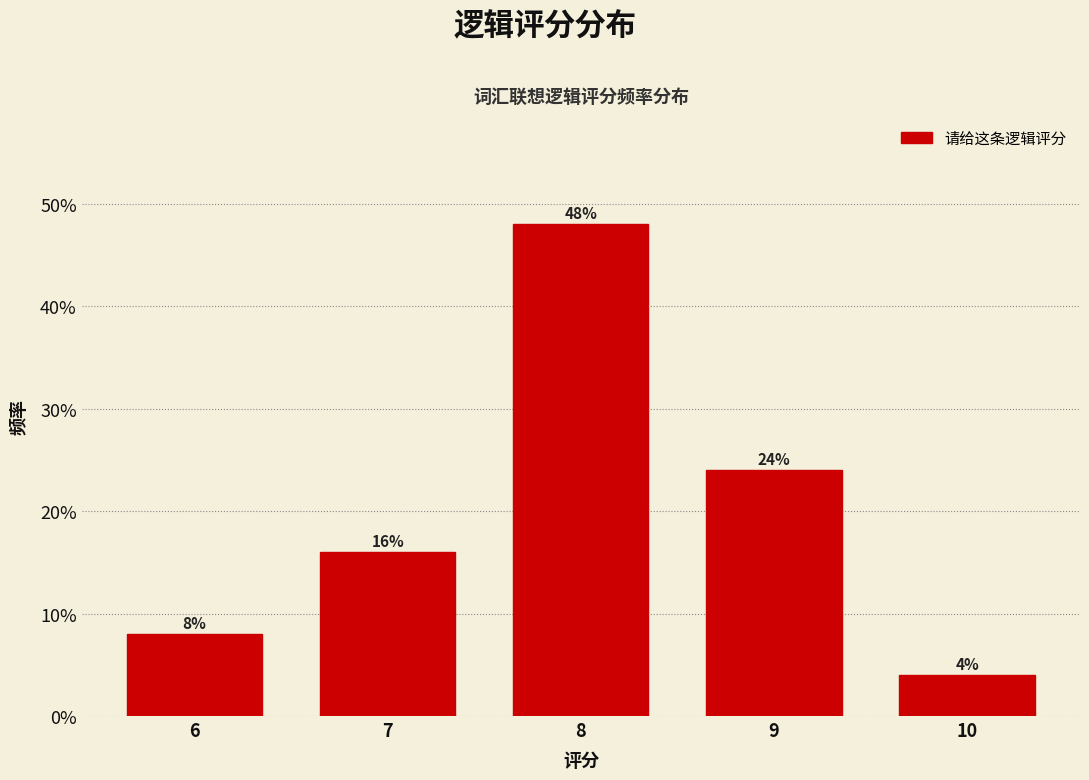

Does the chart contain any negative values?

No